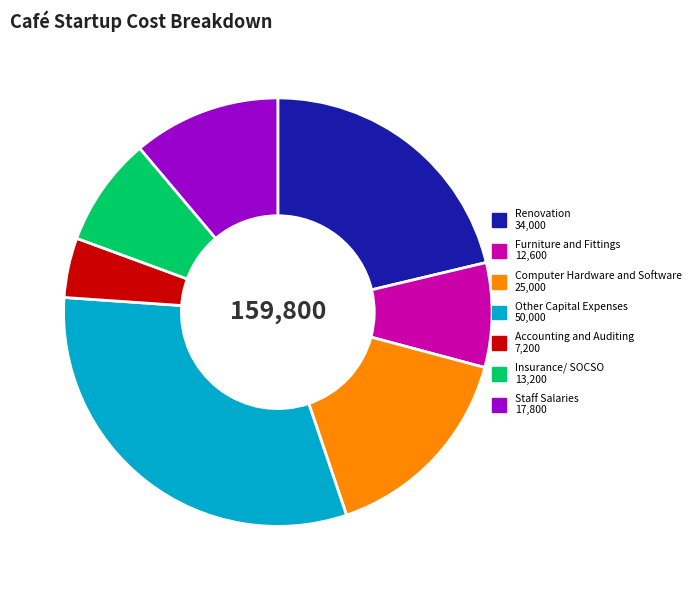

Is Computer Hardware and Software 25,000 the majority of the pie?

No